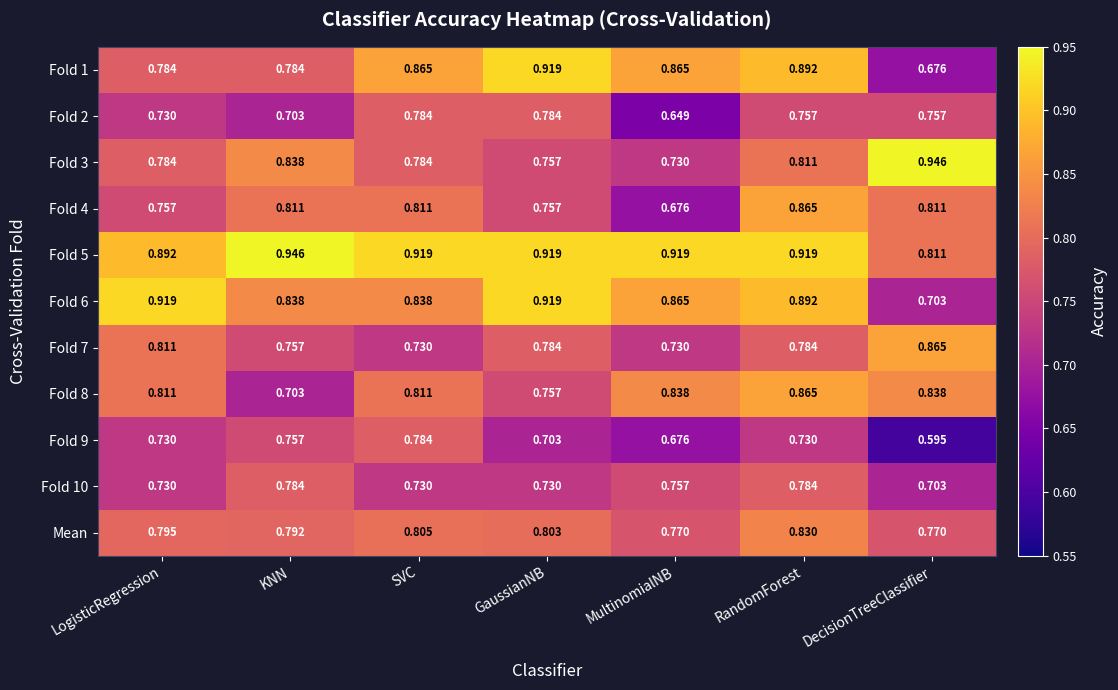

Which category has the lowest value in the Fold 5 series?

DecisionTreeClassifier